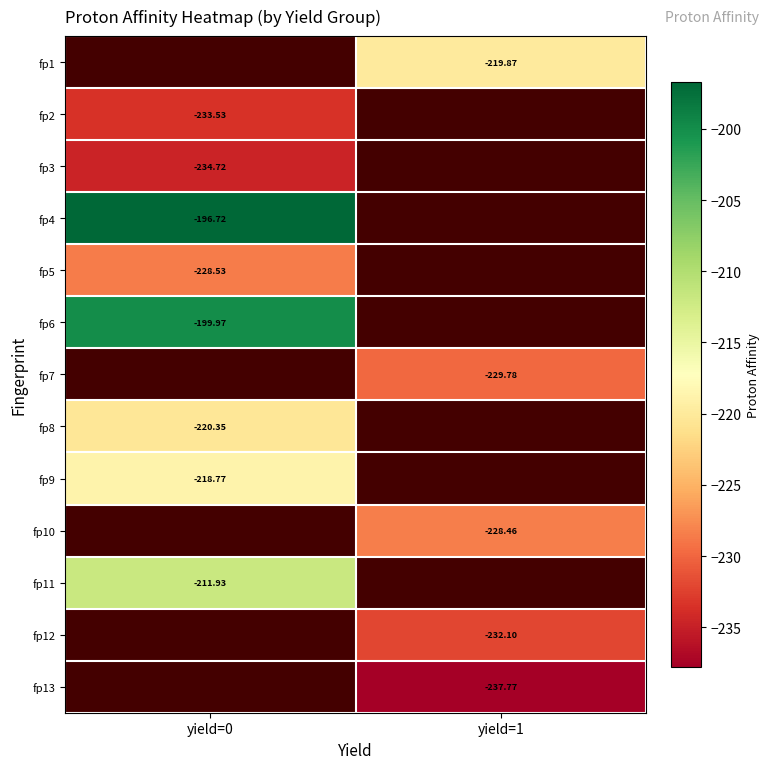

Is the value of fp2 at yield=0 greater than the value of fp5 at yield=1?

No